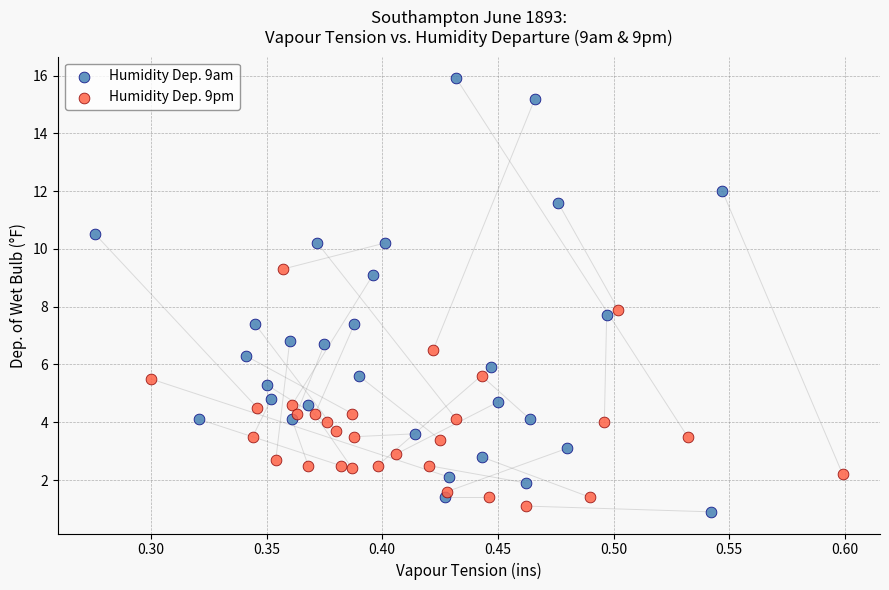

Which series contains the highest Y value?

Humidity Dep. 9am